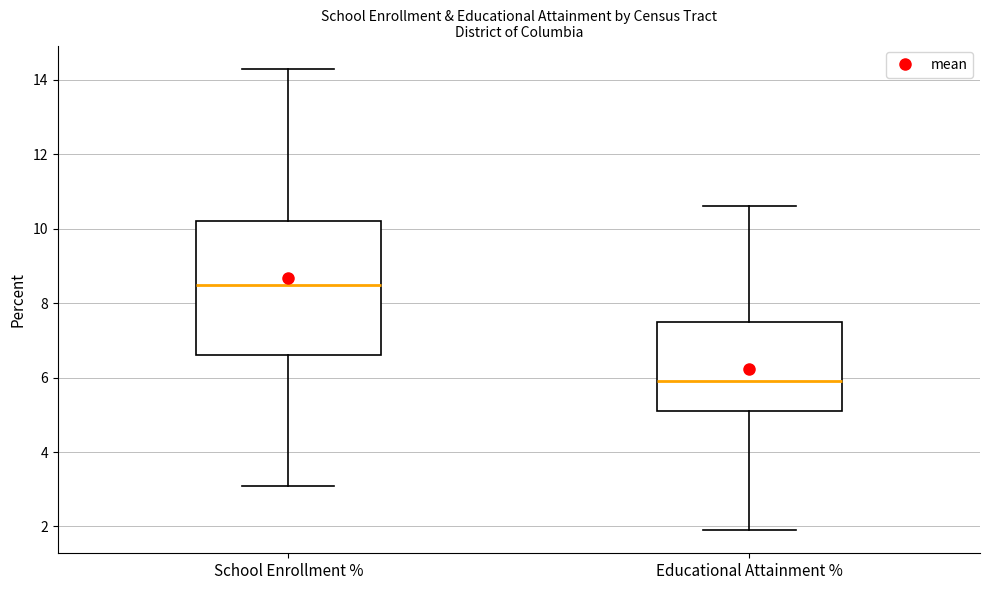

Which box has the lowest median line?

Educational Attainment %